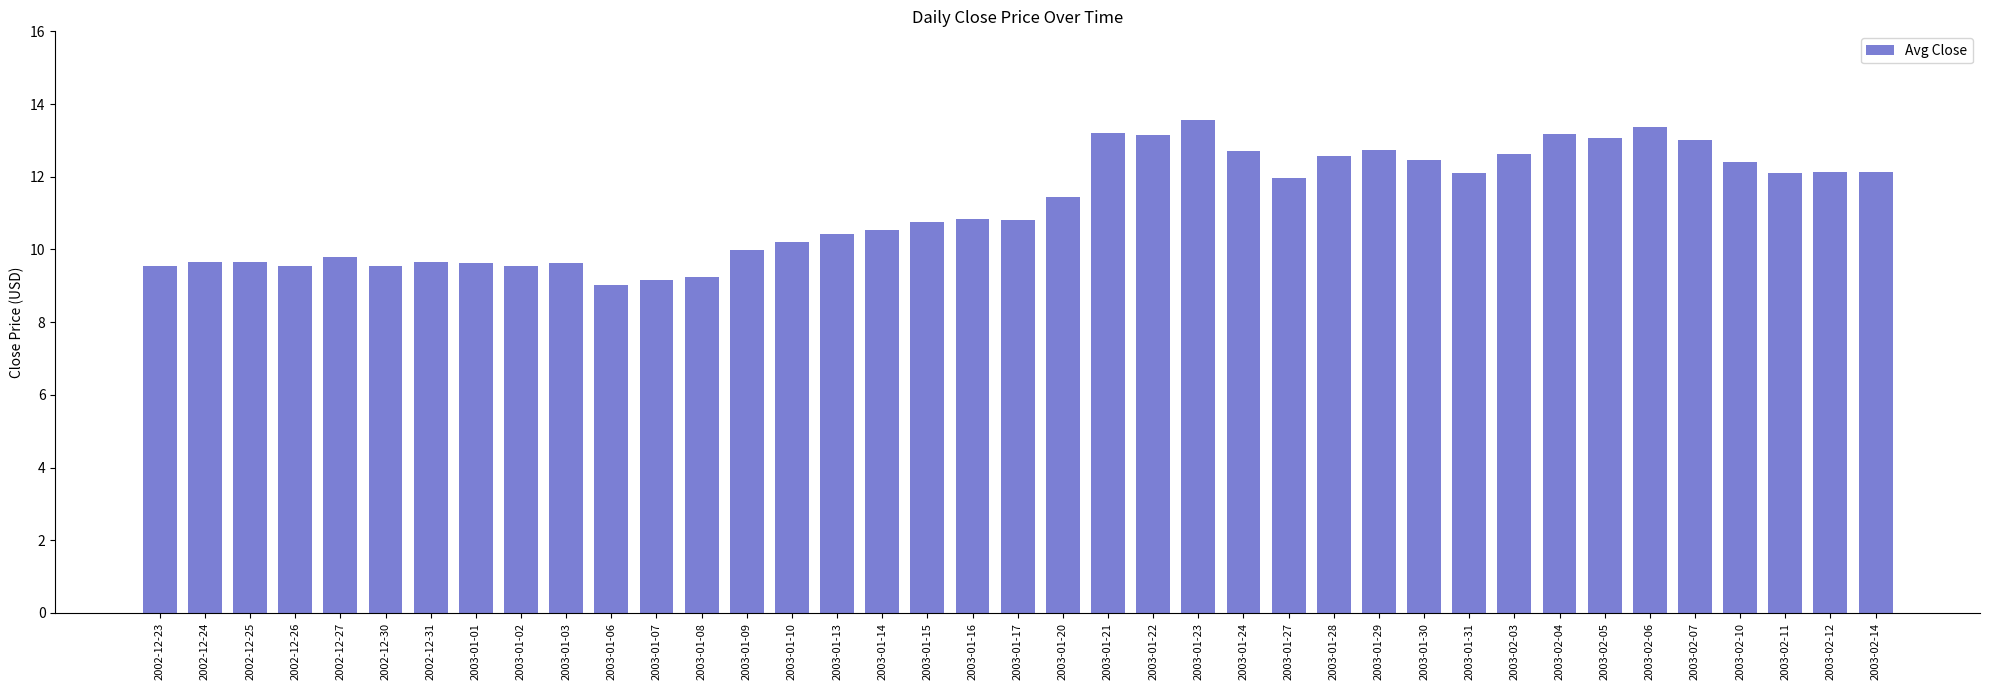

What is the greatest value displayed?

13.6